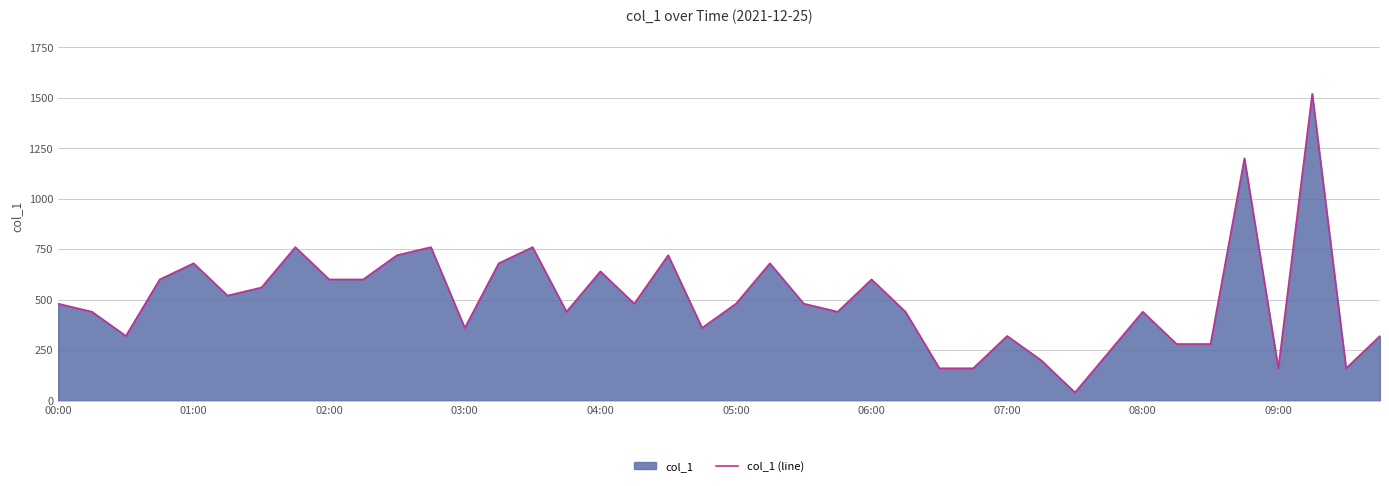

What is the maximum value shown in the chart?

1520